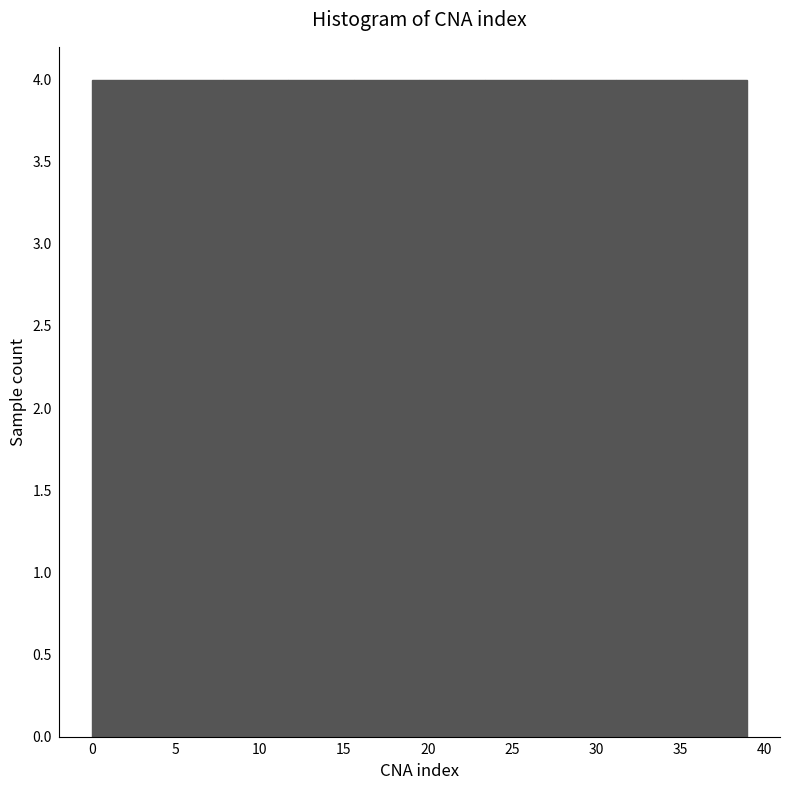

How tall is the bar that spans 15.6 to 19.5 on the x-axis? Neither the bar edges nor the heights are printed on the chart, so give them approximately, as read against the axes.

4